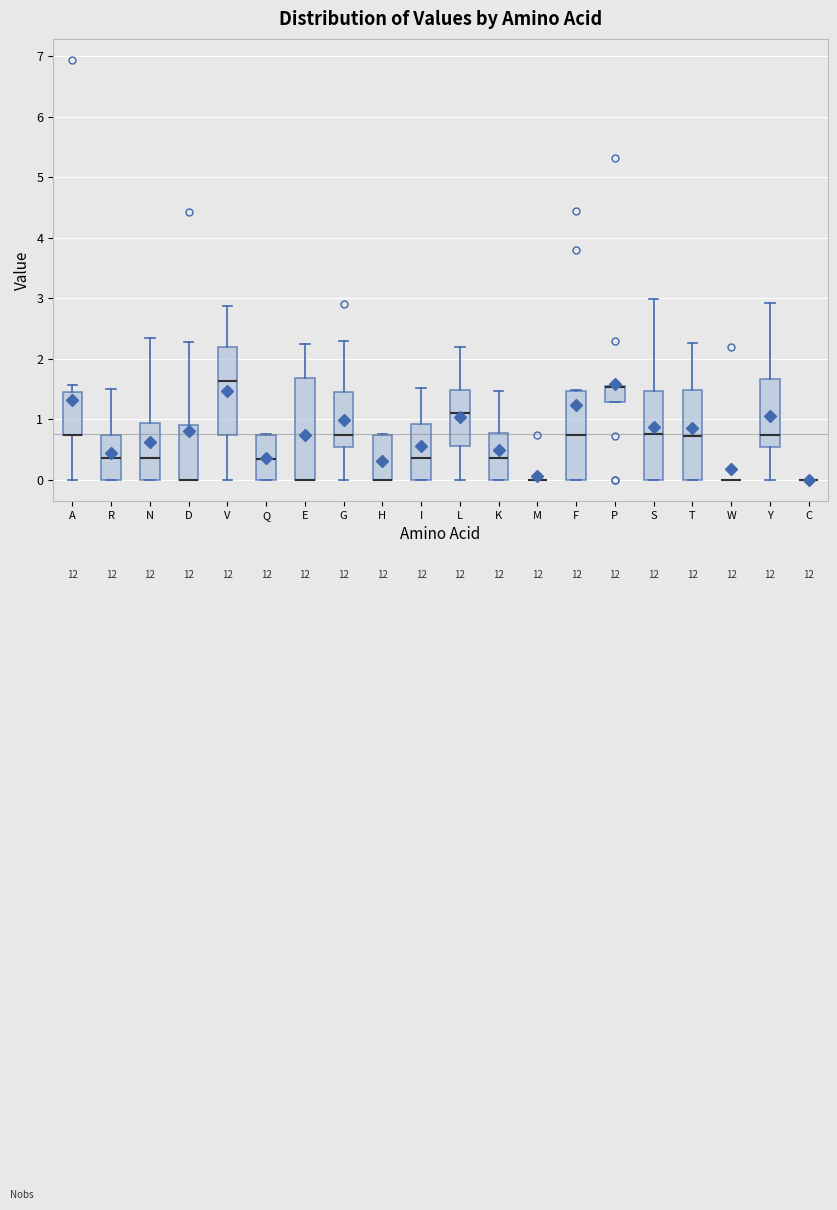

Reading left to right, read every box against the y-axis: the position of its median line, the range the box covers, and the ends of its whiskers. The values are not printed on the chart, so give them approximately, as read against the axis.

A: median 0.7 (drawn on the box's lower edge), box 0.7 to 1.4, whiskers 0.0 to 1.6
R: median 0.4, box 0.0 to 0.7, whiskers 0.0 to 1.5
N: median 0.4, box 0.0 to 0.9, whiskers 0.0 to 2.3
D: median 0.0 (drawn on the box's lower edge), box 0.0 to 0.9, whiskers 0.0 to 2.3
V: median 1.6, box 0.7 to 2.2, whiskers 0.0 to 2.9
Q: median 0.4, box 0.0 to 0.7, whiskers 0.0 to 0.8
E: median 0.0 (drawn on the box's lower edge), box 0.0 to 1.7, whiskers 0.0 to 2.2
G: median 0.7, box 0.5 to 1.5, whiskers 0.0 to 2.3
H: median 0.0 (drawn on the box's lower edge), box 0.0 to 0.7, whiskers 0.0 to 0.8
I: median 0.4, box 0.0 to 0.9, whiskers 0.0 to 1.5
L: median 1.1, box 0.6 to 1.5, whiskers 0.0 to 2.2
K: median 0.4, box 0.0 to 0.8, whiskers 0.0 to 1.5
M: box collapsed to a line at 0.0, whiskers 0.0 to 0.0
F: median 0.7, box 0.0 to 1.5, whiskers 0.0 to 1.5
P: median 1.5 (drawn on the box's upper edge), box 1.3 to 1.5, whiskers 1.3 to 1.5
S: median 0.8, box 0.0 to 1.5, whiskers 0.0 to 3.0
T: median 0.7, box 0.0 to 1.5, whiskers 0.0 to 2.3
W: box collapsed to a line at 0.0, whiskers 0.0 to 0.0
Y: median 0.7, box 0.5 to 1.7, whiskers 0.0 to 2.9
C: box collapsed to a line at 0.0, whiskers 0.0 to 0.0